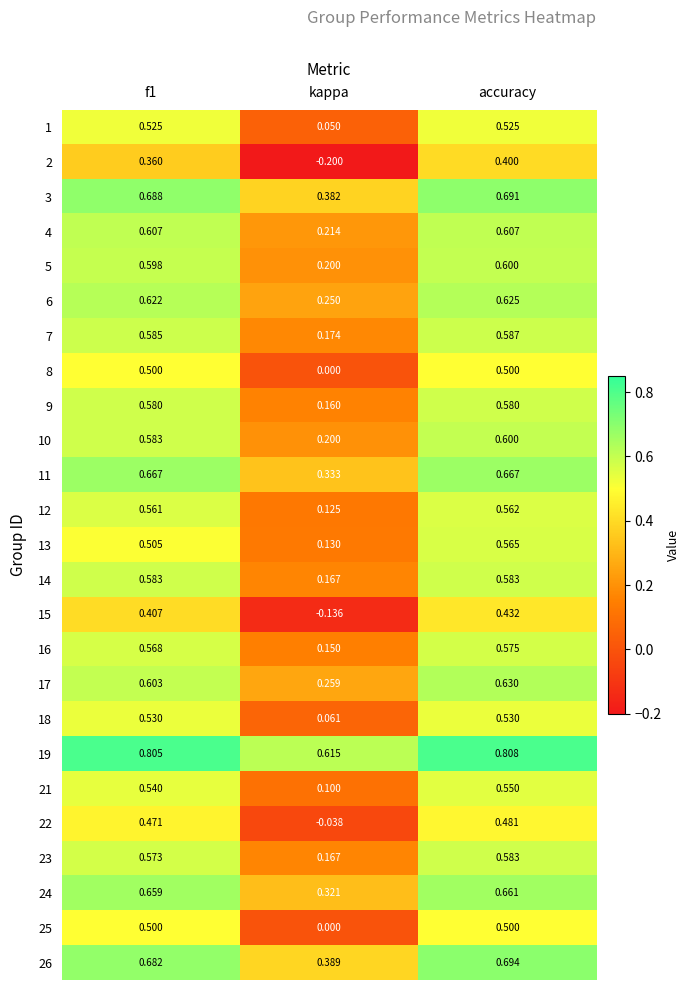

Is the value of 6 at kappa greater than the value of 3 at accuracy?

No